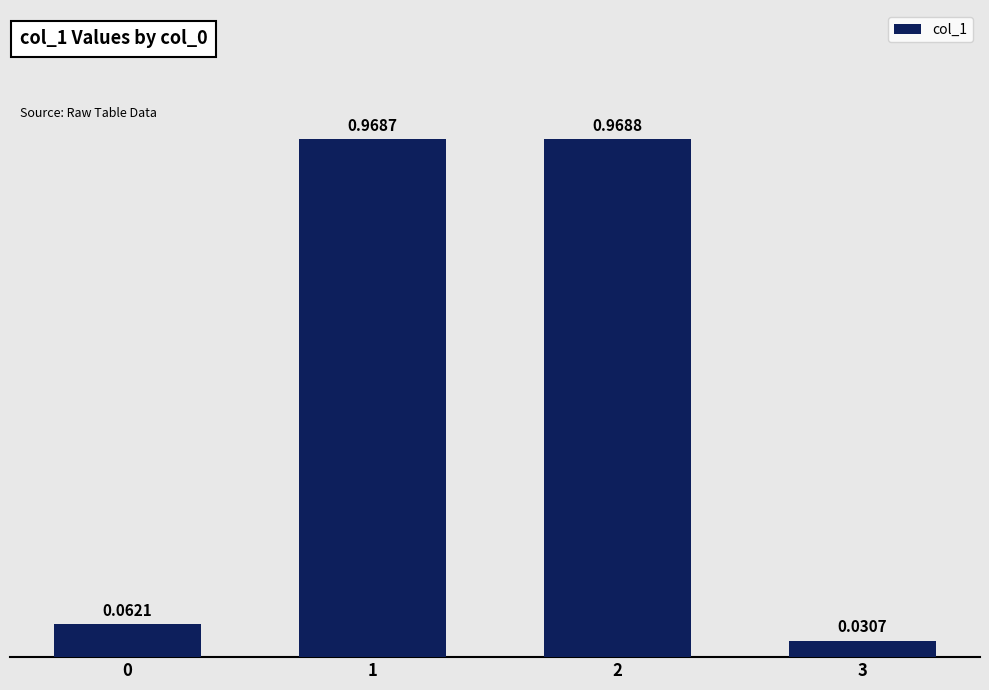

What is the average value?

0.5